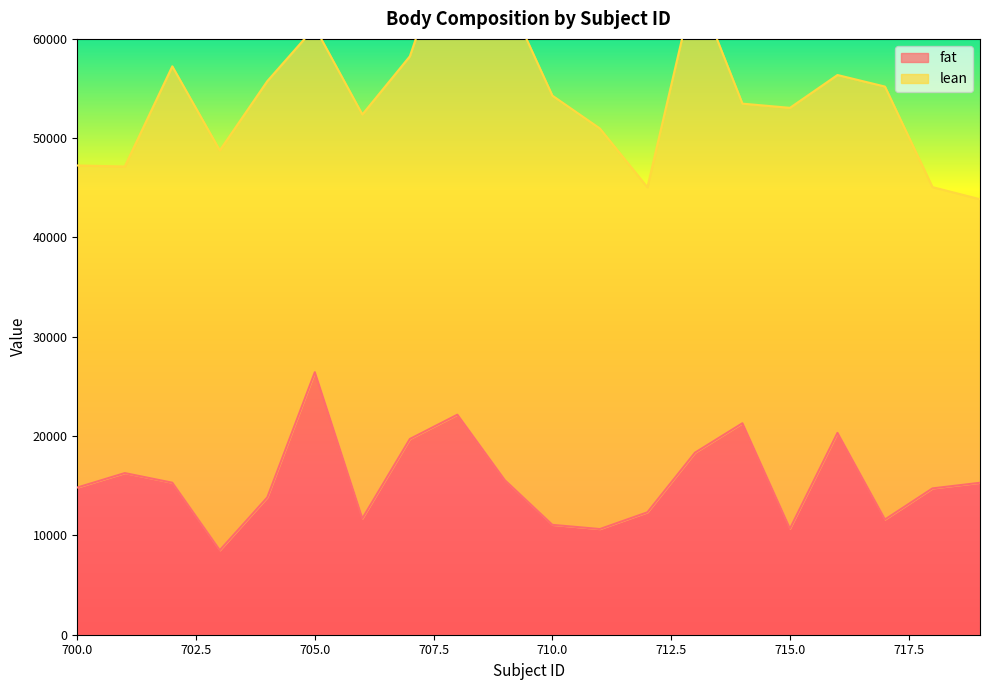

How many interior local peaks (higher than both neighbors) does the data have?

5